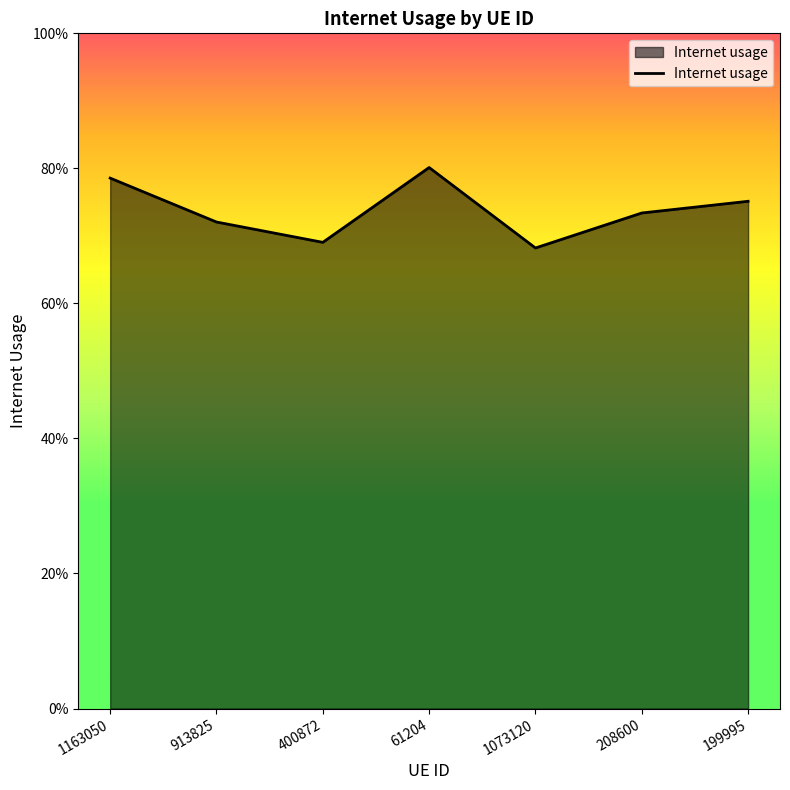

Where is the data nearest to the value 0?

1073120